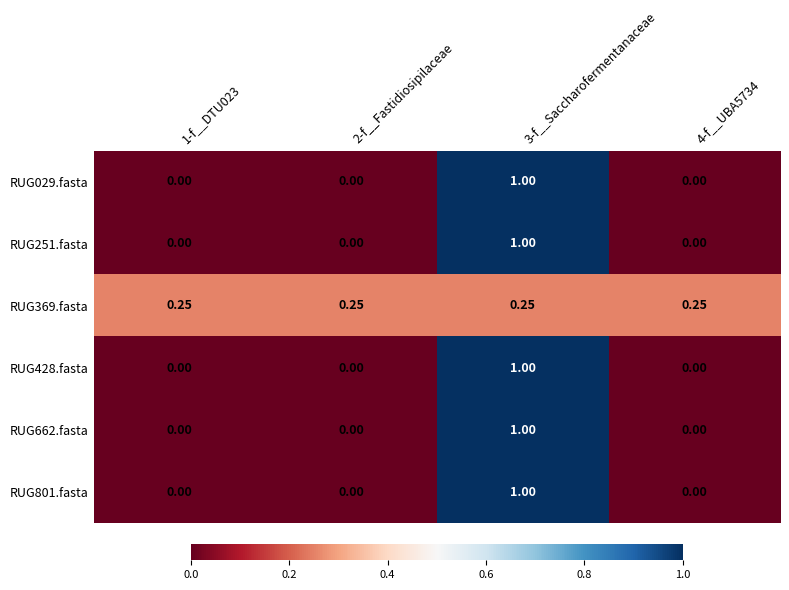

How many categories are shown in the chart?

4